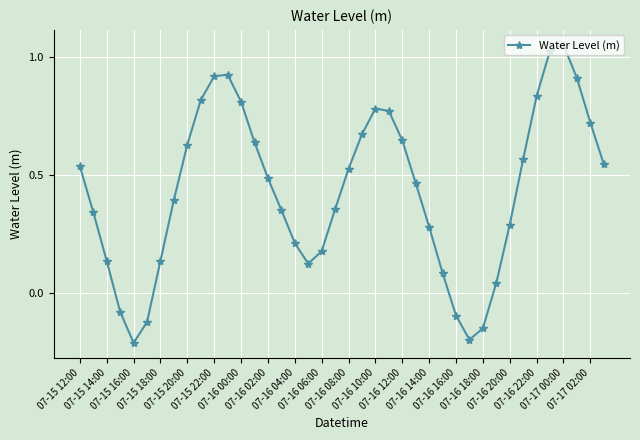

How many points are lower than both their immediate neighbors (excluding endpoints)?

3